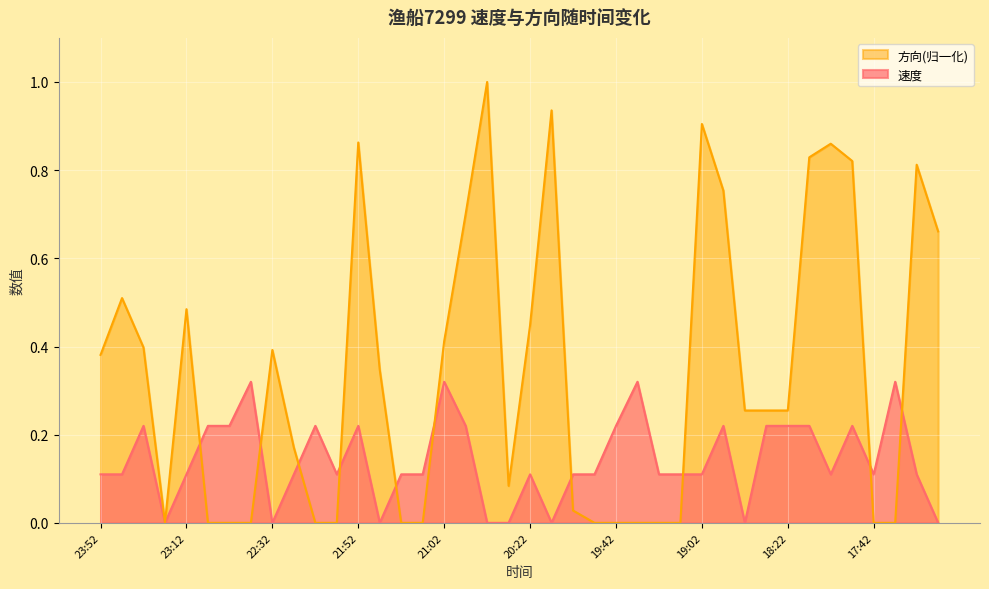

True or false: 速度 has more than 0 points higher than both neighbors.

True